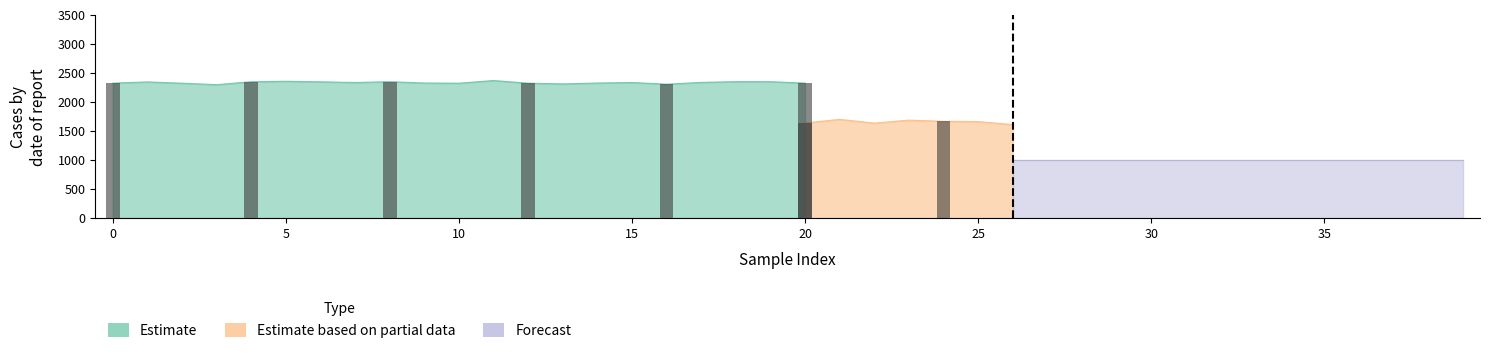

What is the minimum value for Forecast?

1000